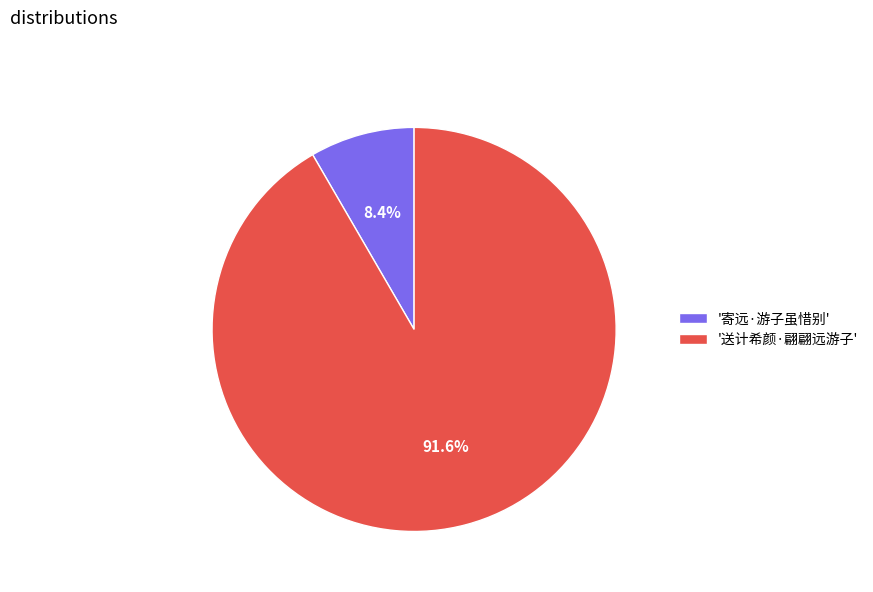

Which has a higher value, '送计希颜·翩翩远游子' or '寄远·游子虽惜别'?

'送计希颜·翩翩远游子'